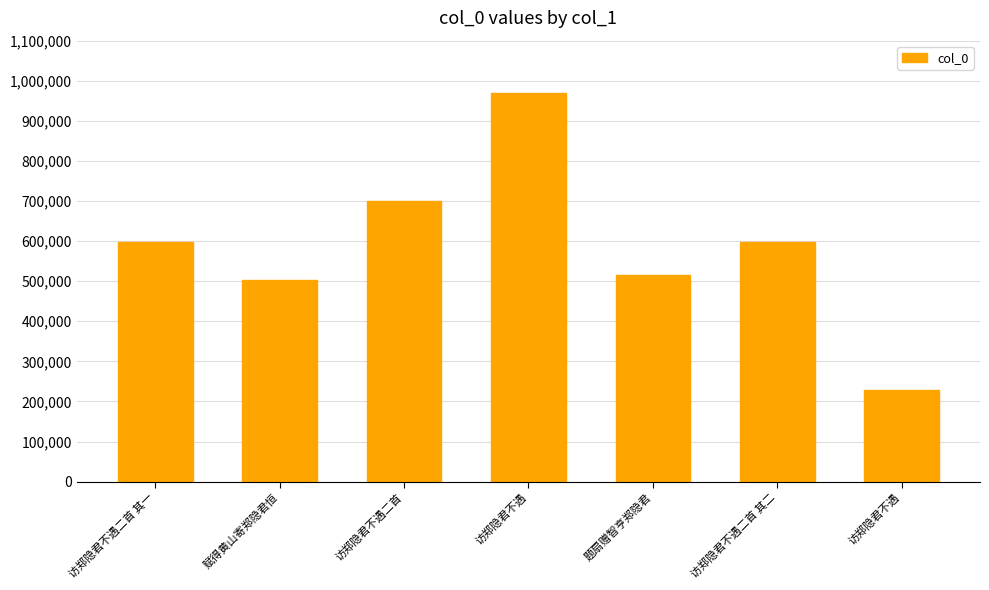

What is the difference between the maximum and minimum values?

740627